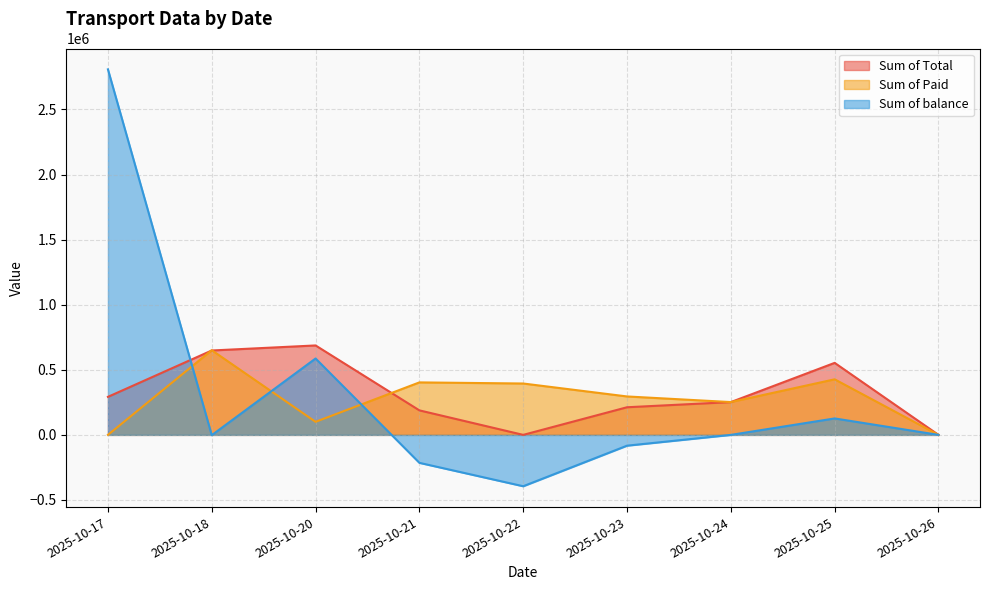

The value of Sum of Paid at 2025-10-17 is 422390. True or false?

False